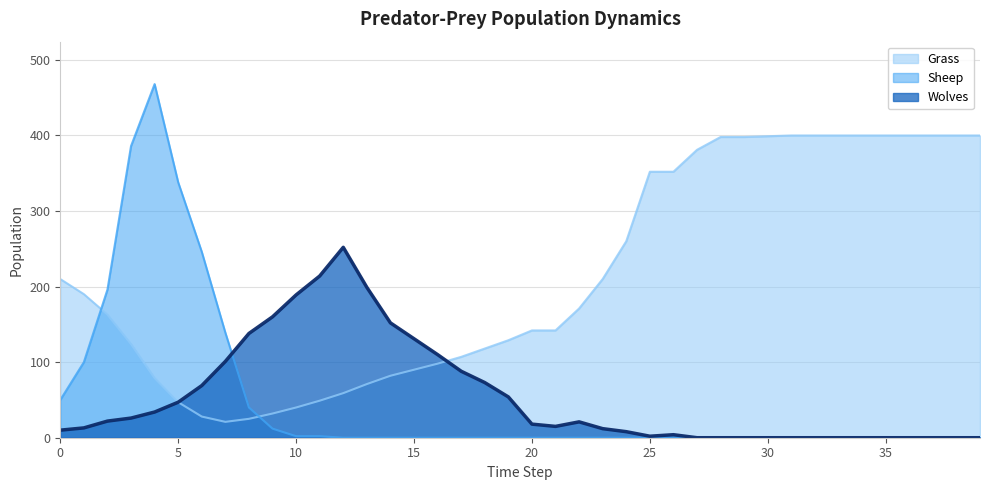

Which series has the largest range (max minus min)?

Sheep